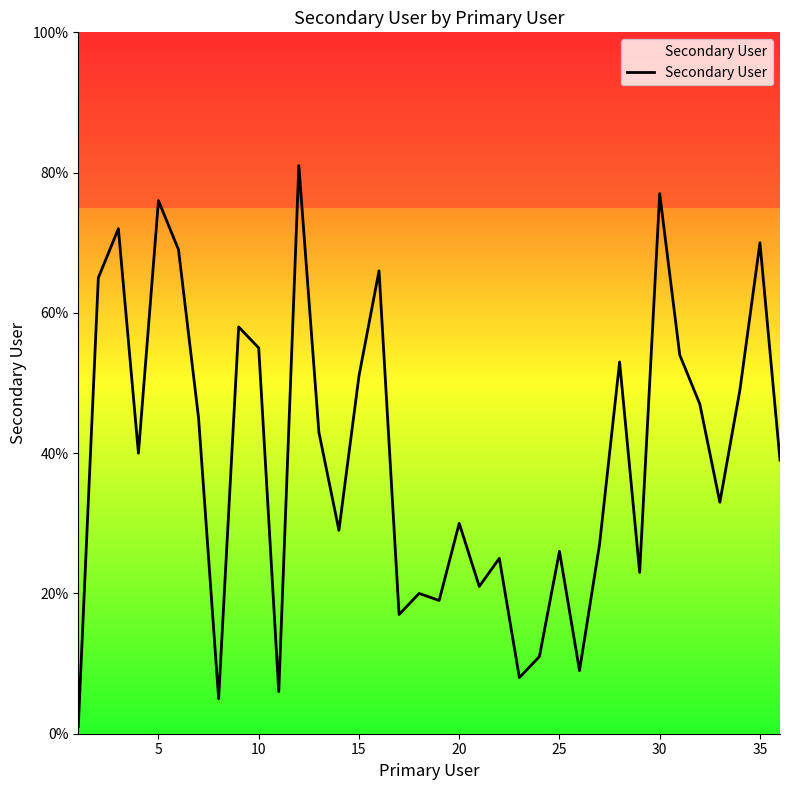

What is the difference between the maximum and minimum values?

80